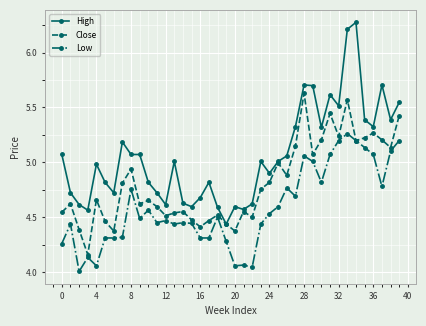

True or false: Low has more than 2 interior local peaks.

True